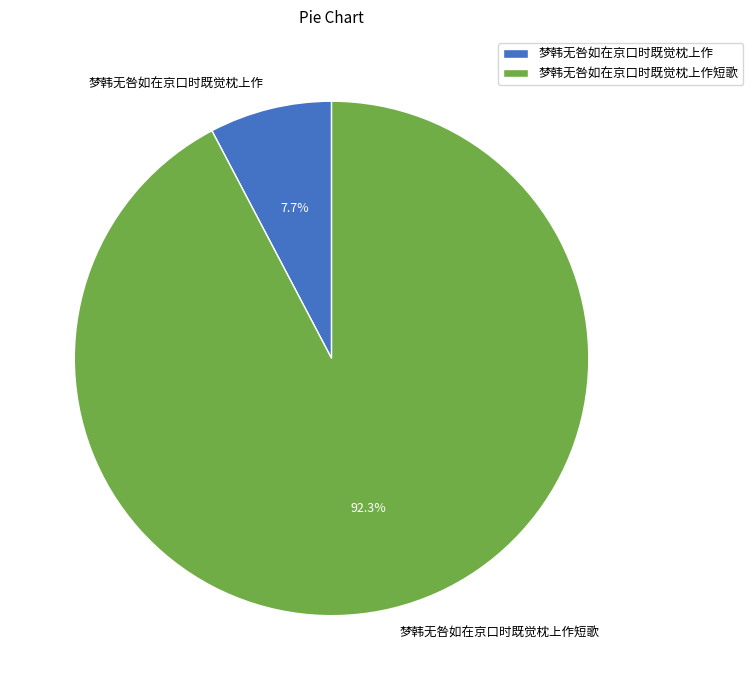

Which category has the biggest portion of the pie?

梦韩无咎如在京口时既觉枕上作短歌